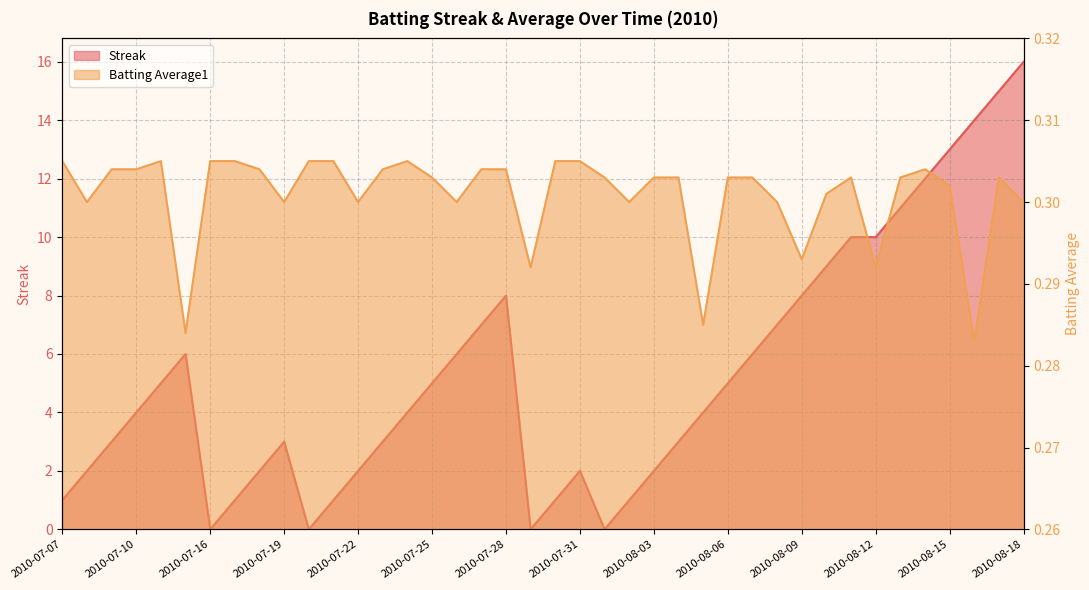

Which series has the largest total across all categories?

Streak